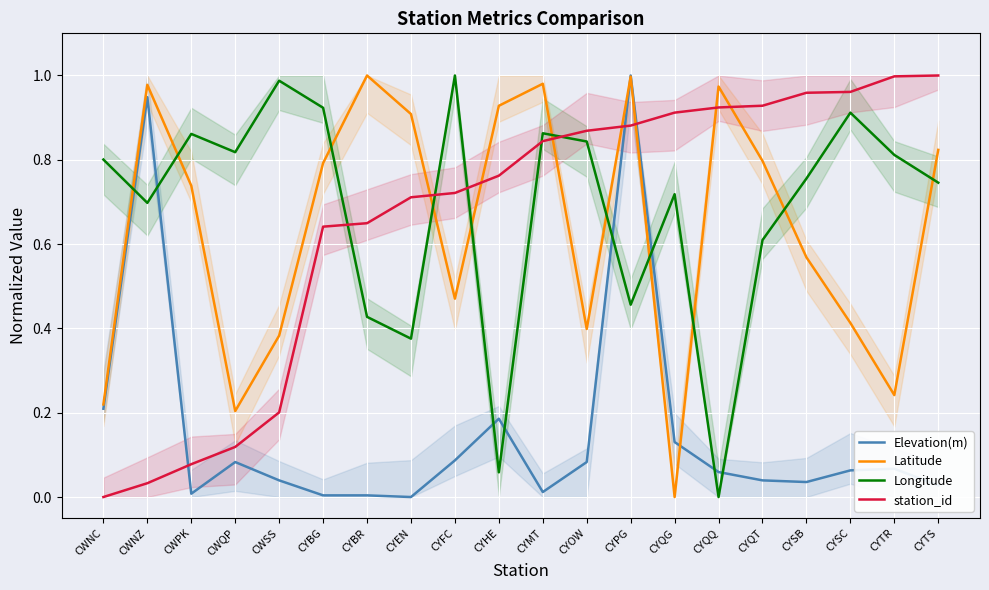

What is the sum of the Latitude values at CYQT and CWSS?

1.2